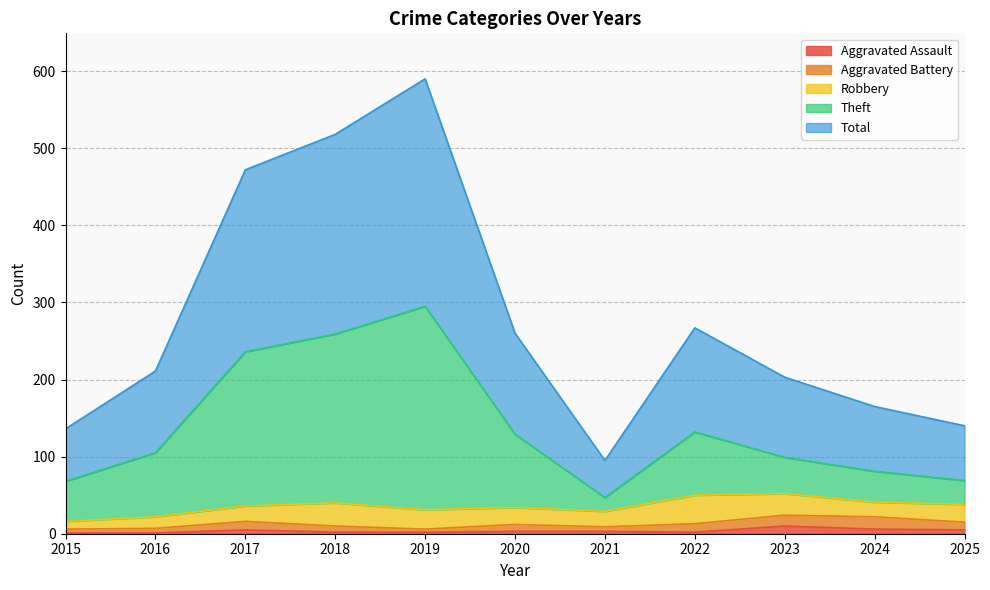

The Aggravated Assault series shows 10 at 2023. True or false?

True